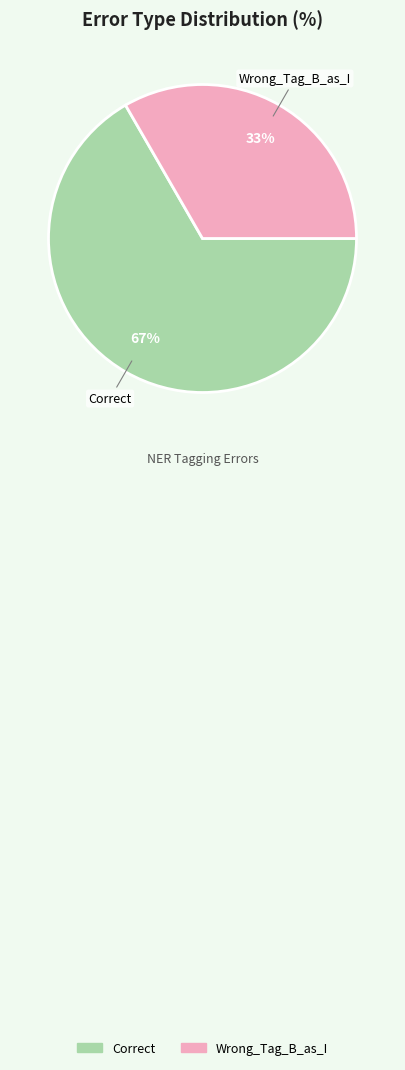

Count the number of slices in the pie.

2